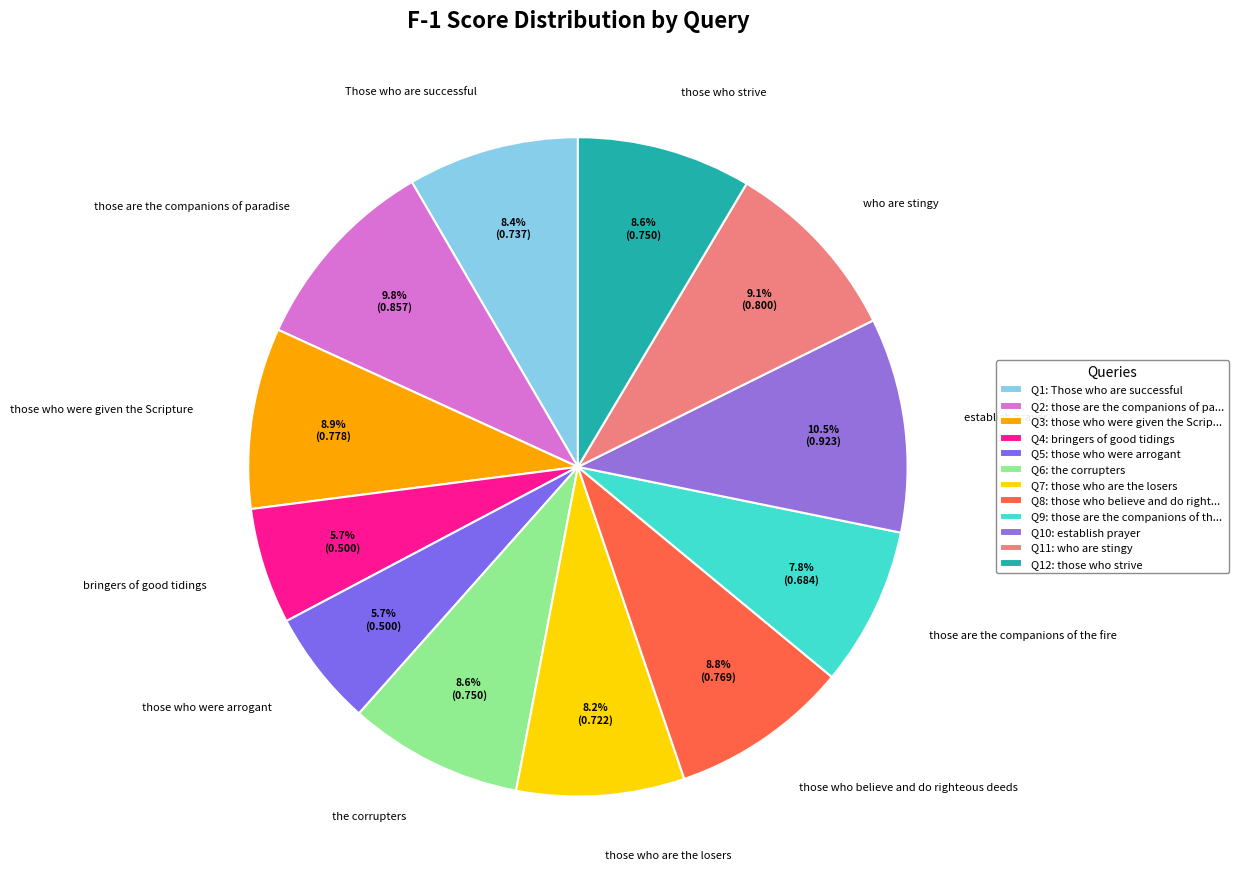

Combined, do Those who are successful and those who were given the Scripture account for over 50%?

No